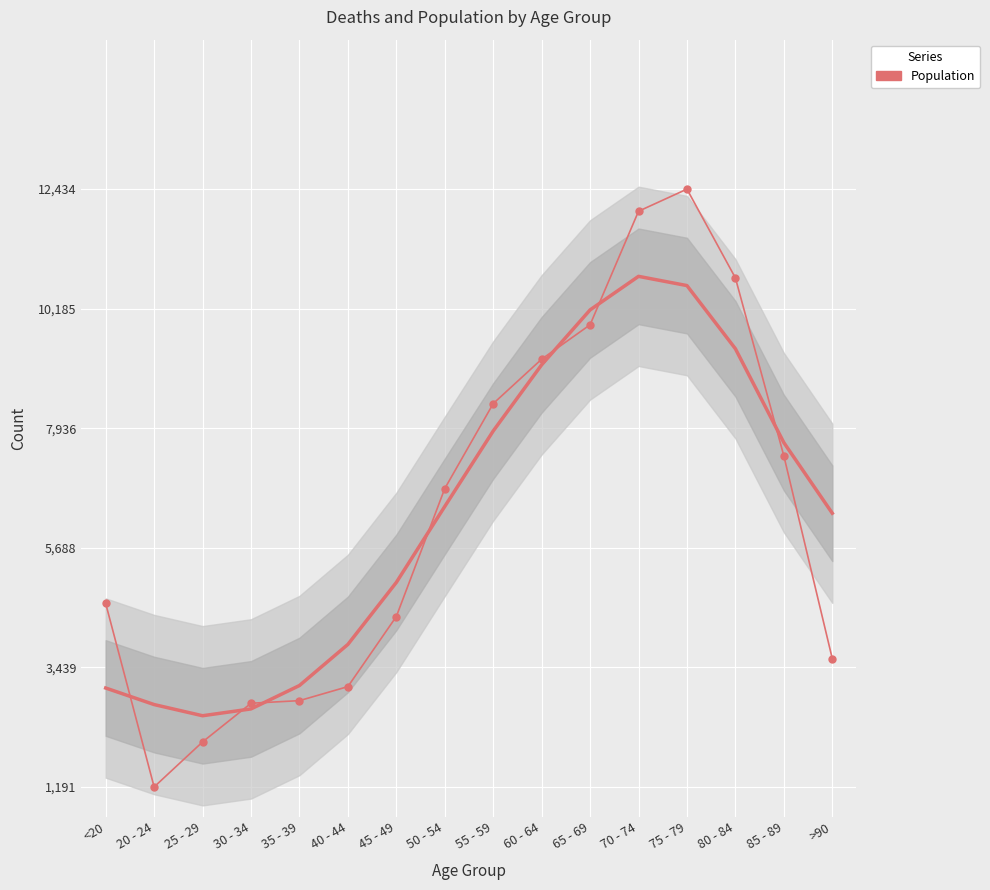

List the labels in order of value, smallest first.

20 - 24, 25 - 29, 30 - 34, 35 - 39, 40 - 44, >90, 45 - 49, <20, 50 - 54, 85 - 89, 55 - 59, 60 - 64, 65 - 69, 80 - 84, 70 - 74, 75 - 79